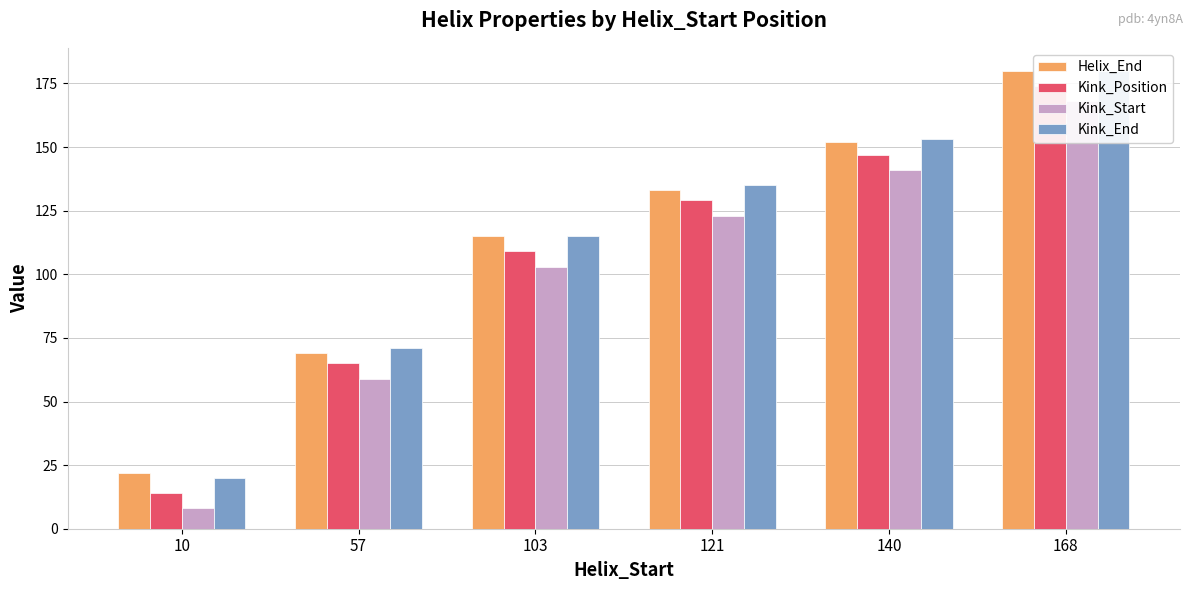

How many data points does each series have?

6